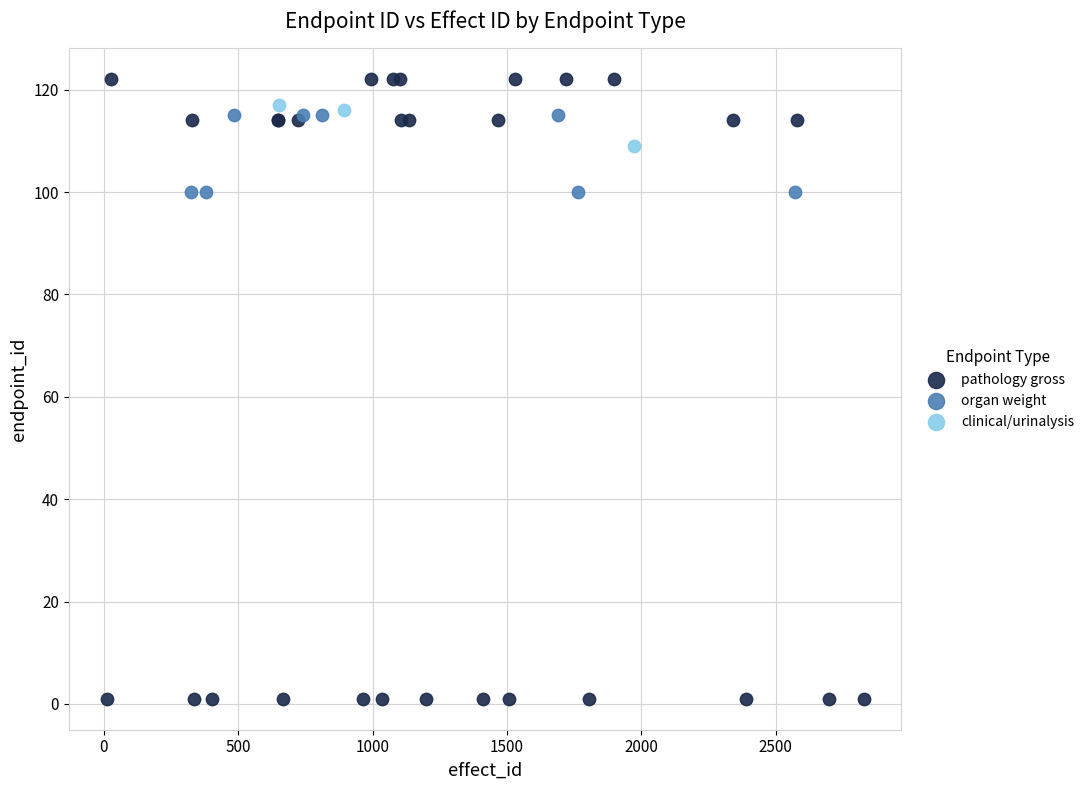

Which series reaches the minimum Y coordinate?

pathology gross